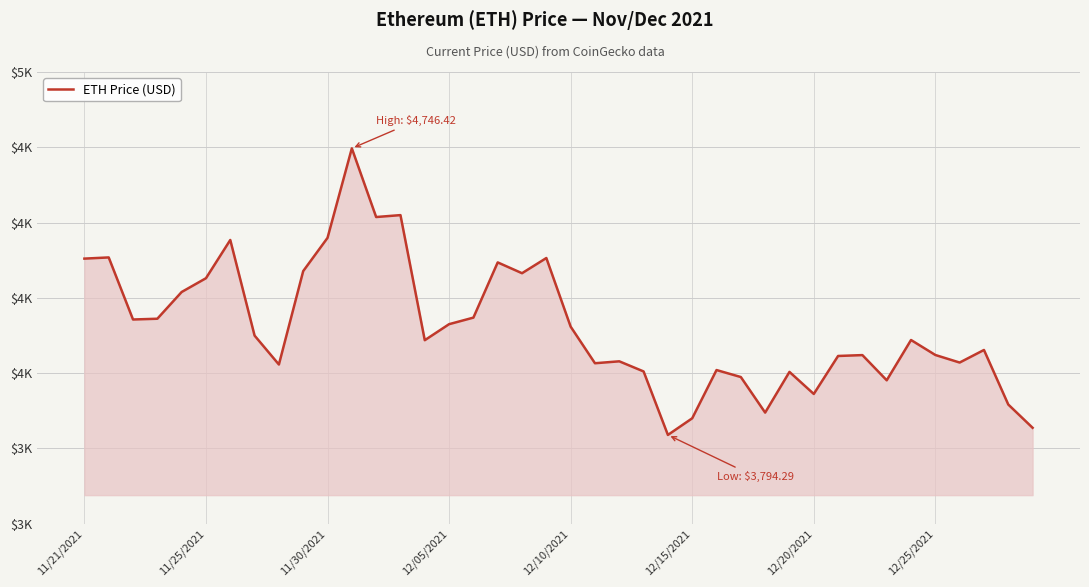

Is this an area chart (filled region under the line)?

Yes